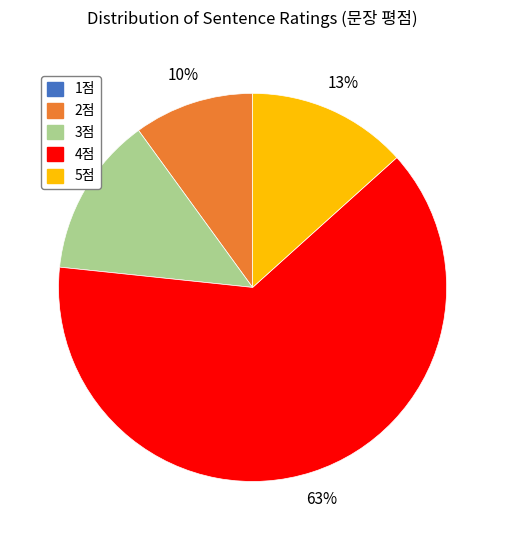

To the nearest percent, what is the average slice percentage?

20%